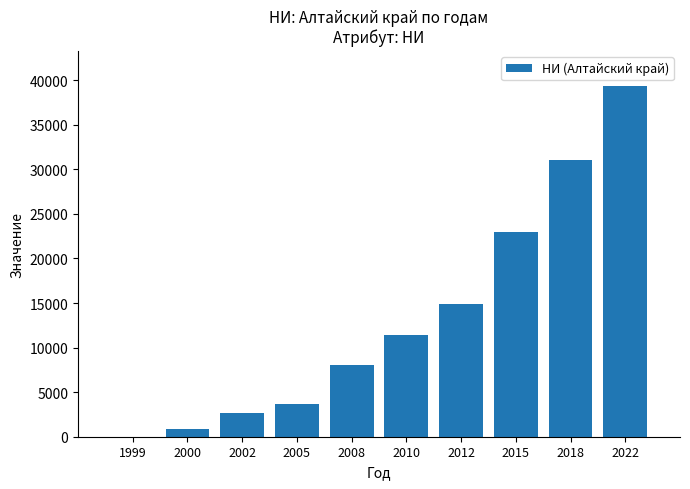

True or false: the data shows 3666 at 2005.

True